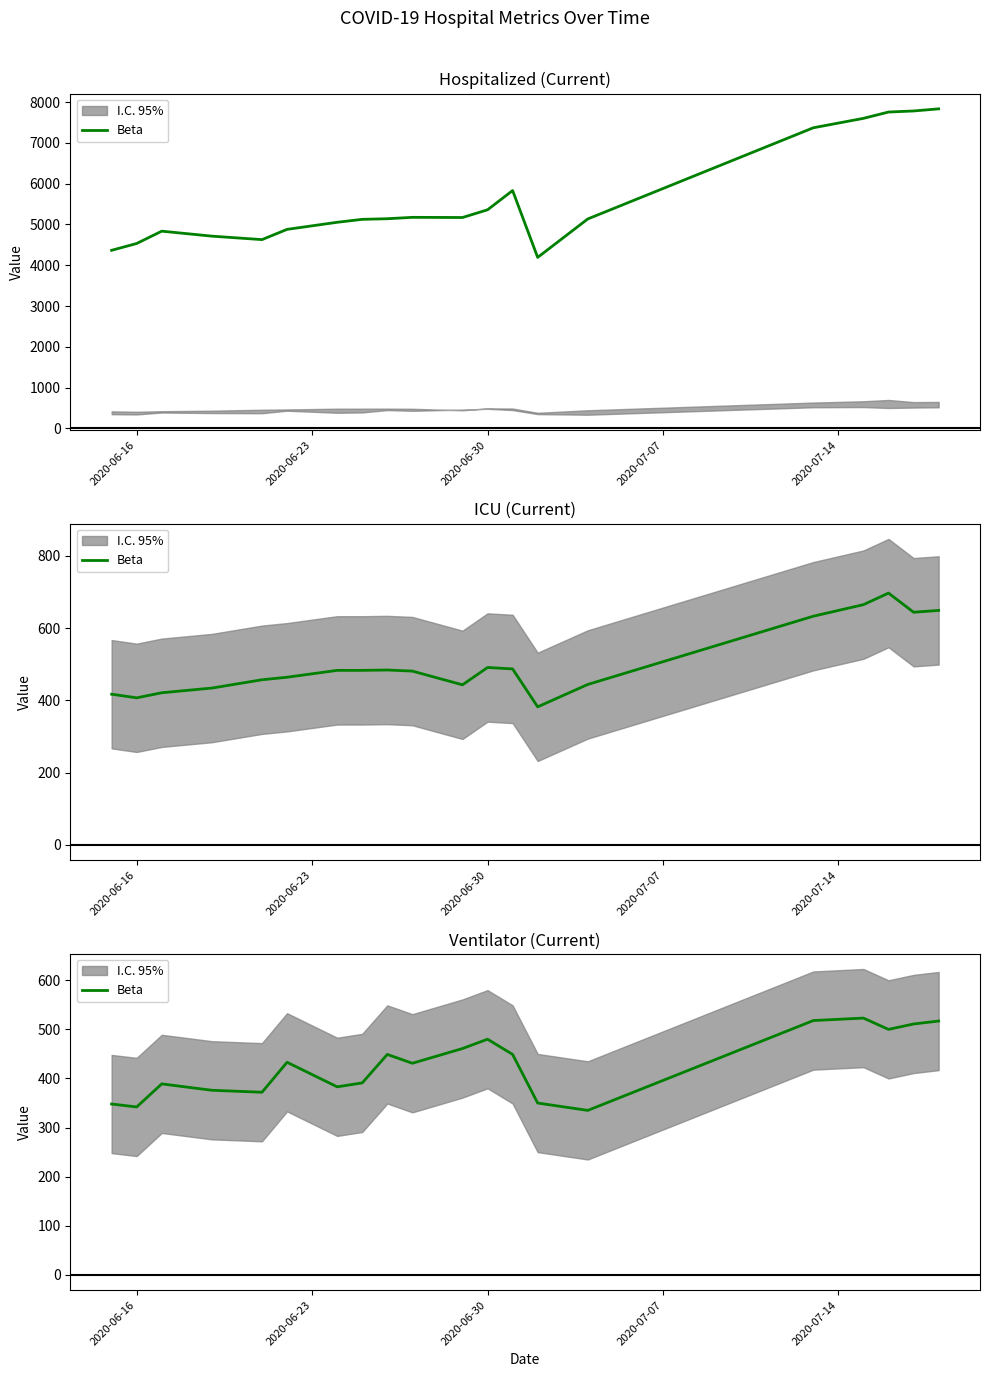

Count the number of values greater than 433.

9